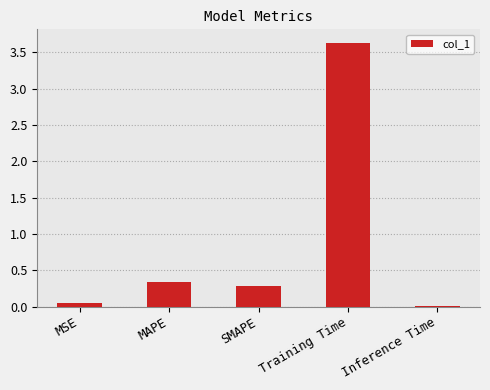

List the labels in order of value, largest first.

Training Time, MAPE, SMAPE, MSE, Inference Time